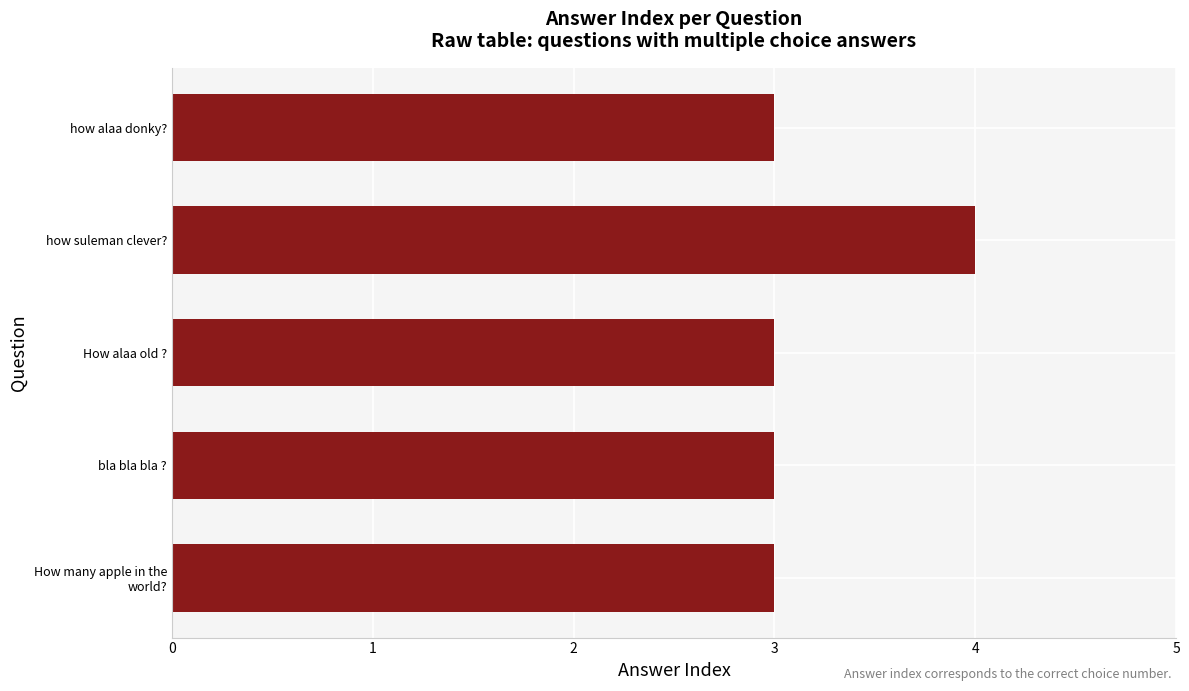

How many bars are there in total?

5